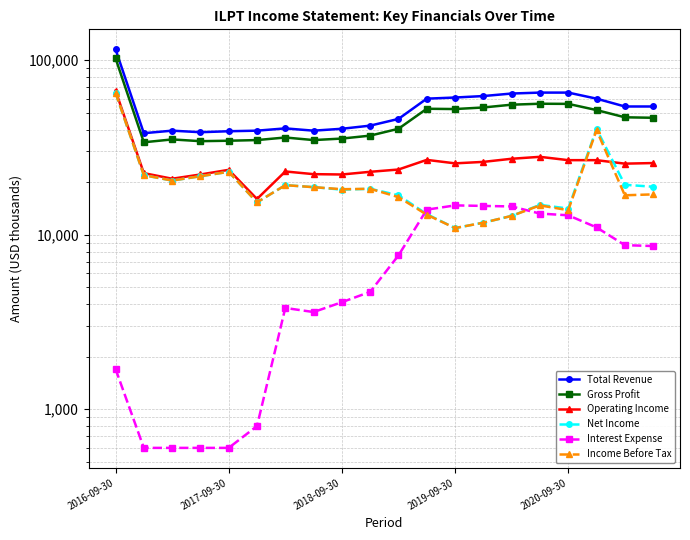

Rank the categories by Income Before Tax value from lowest to highest.

12, 13, 14, 11, 16, 15, 5, 10, 18, 19, 8, 9, 7, 6, 2018-09-30, 2019-09-30, 2017-09-30, 2020-09-30, 17, 2016-09-30